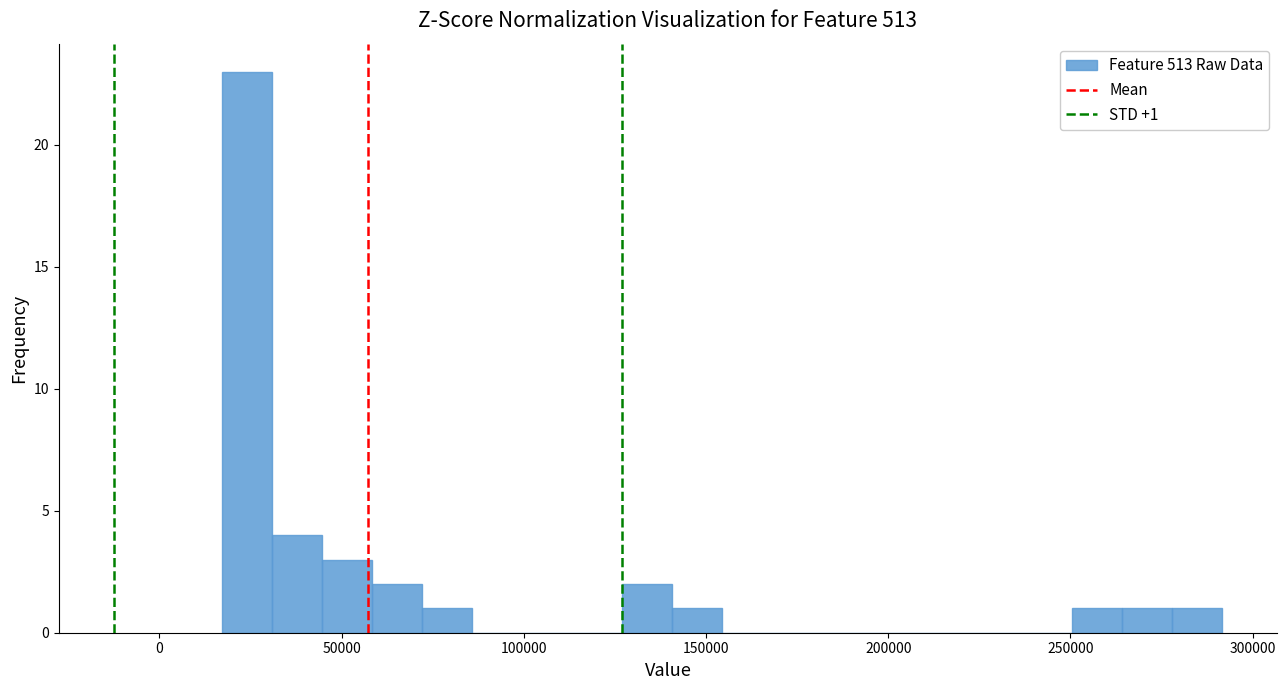

Around what value on the x-axis is the tallest bar? Give the approximate position of its centre, as read against the axis.

25000